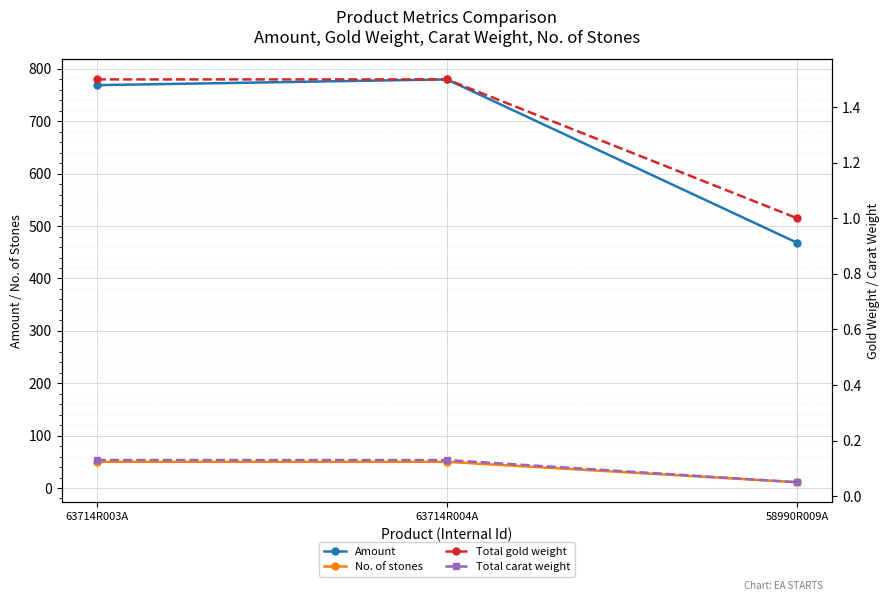

What is the sum of all No. of stones values?

111